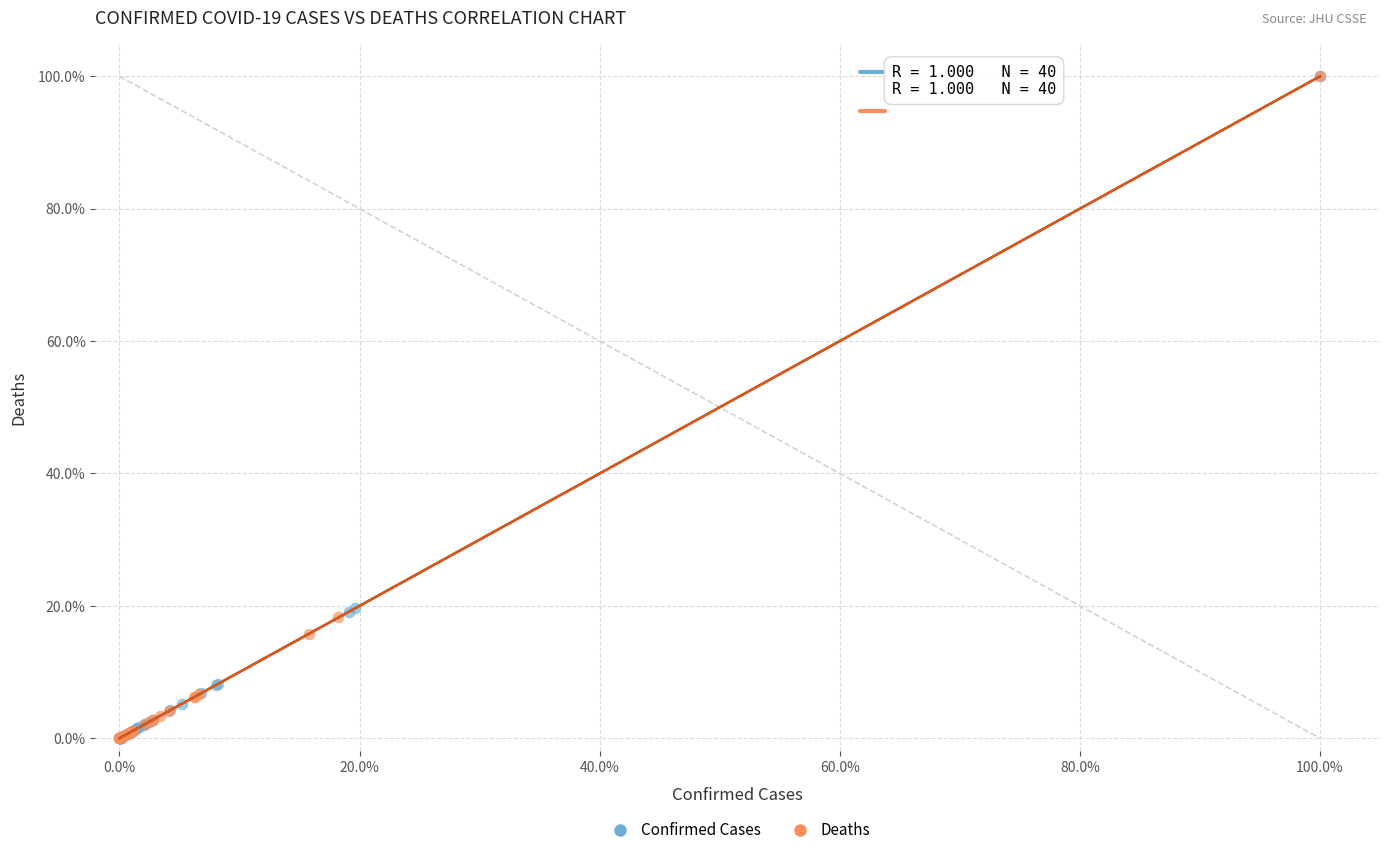

Which series has the largest Y range (max minus min)?

Deaths